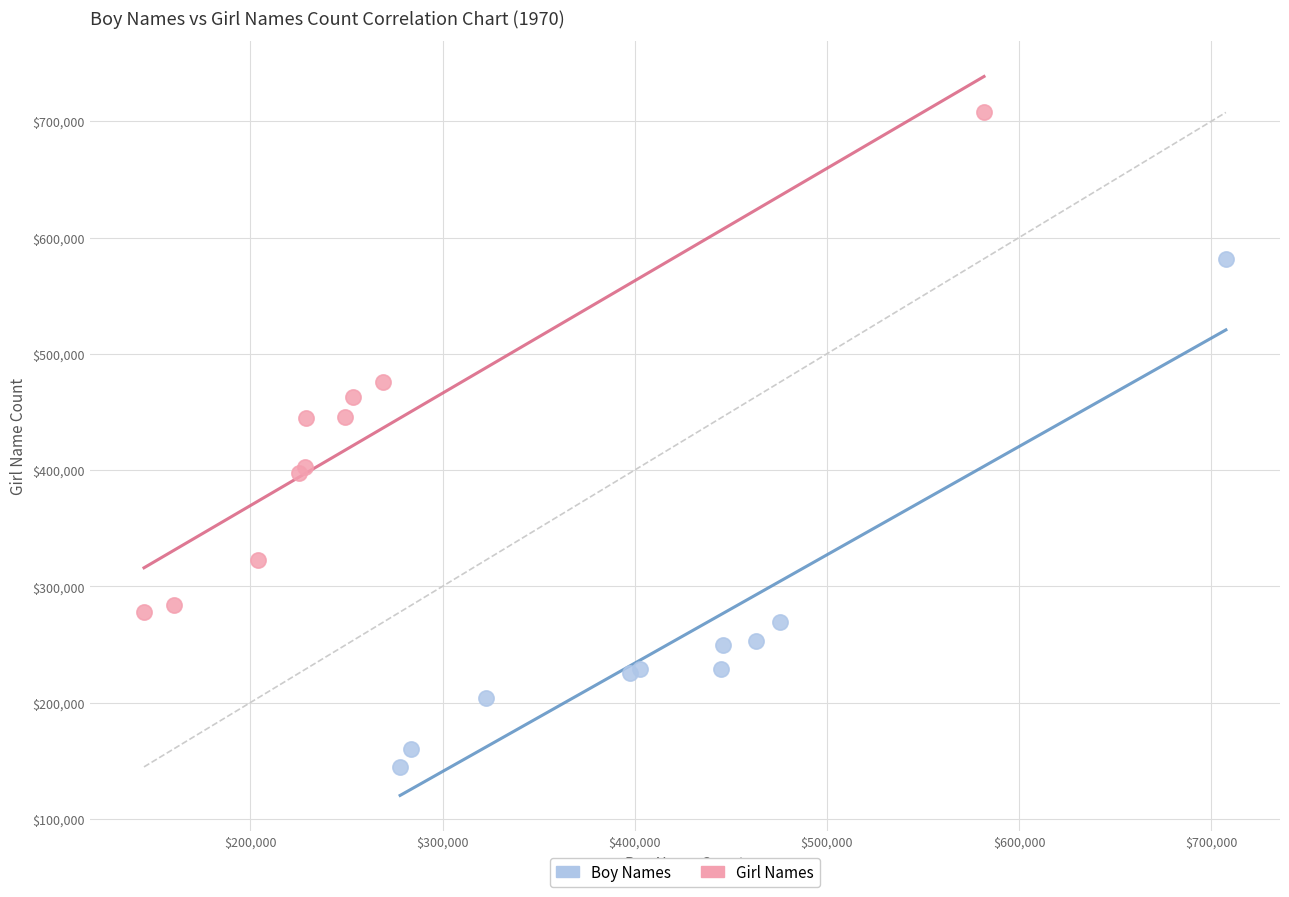

Which series contains the highest Y value?

Girl Names